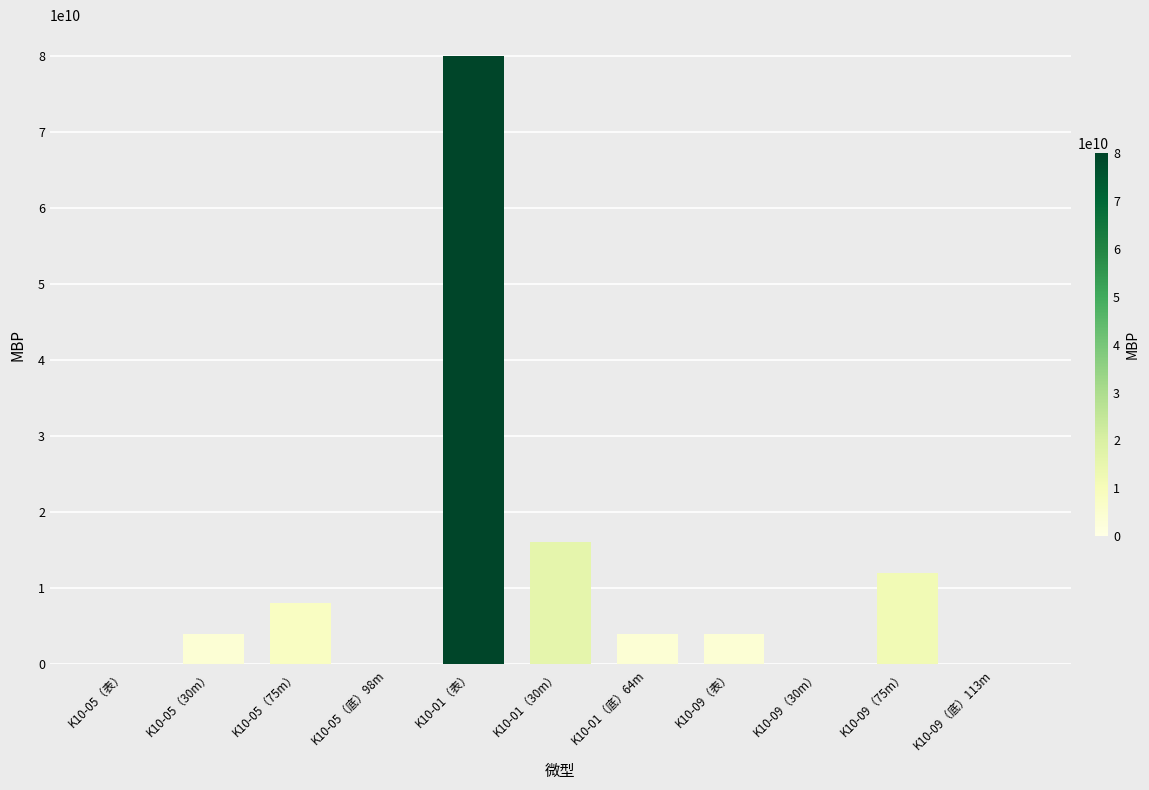

What is the change in value from K10-01（表） to K10-01（底）64m?

-76000000000